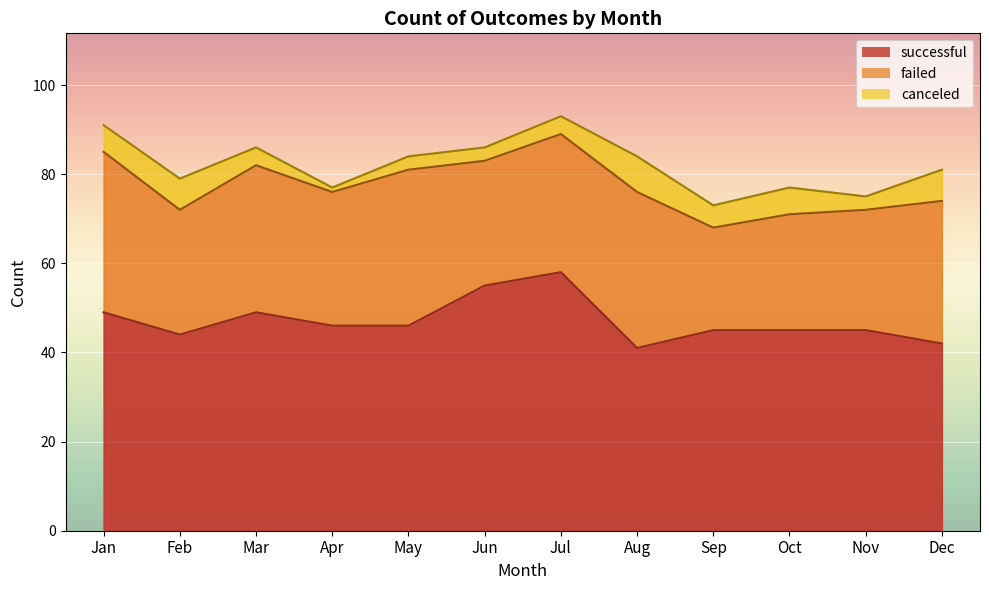

Is the value of failed at Apr greater than the value of successful at Sep?

No